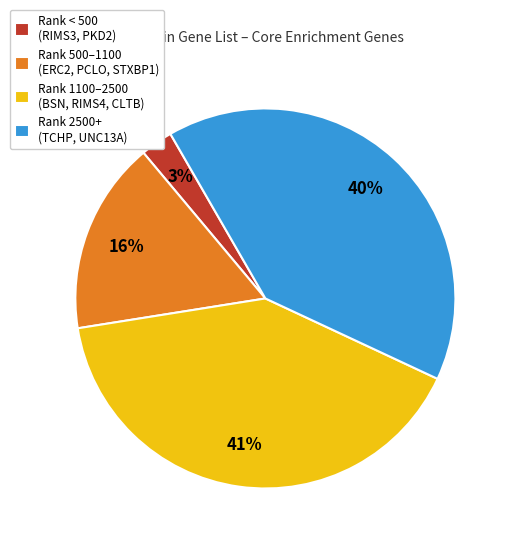

Is there any slice that represents more than half of the pie?

No